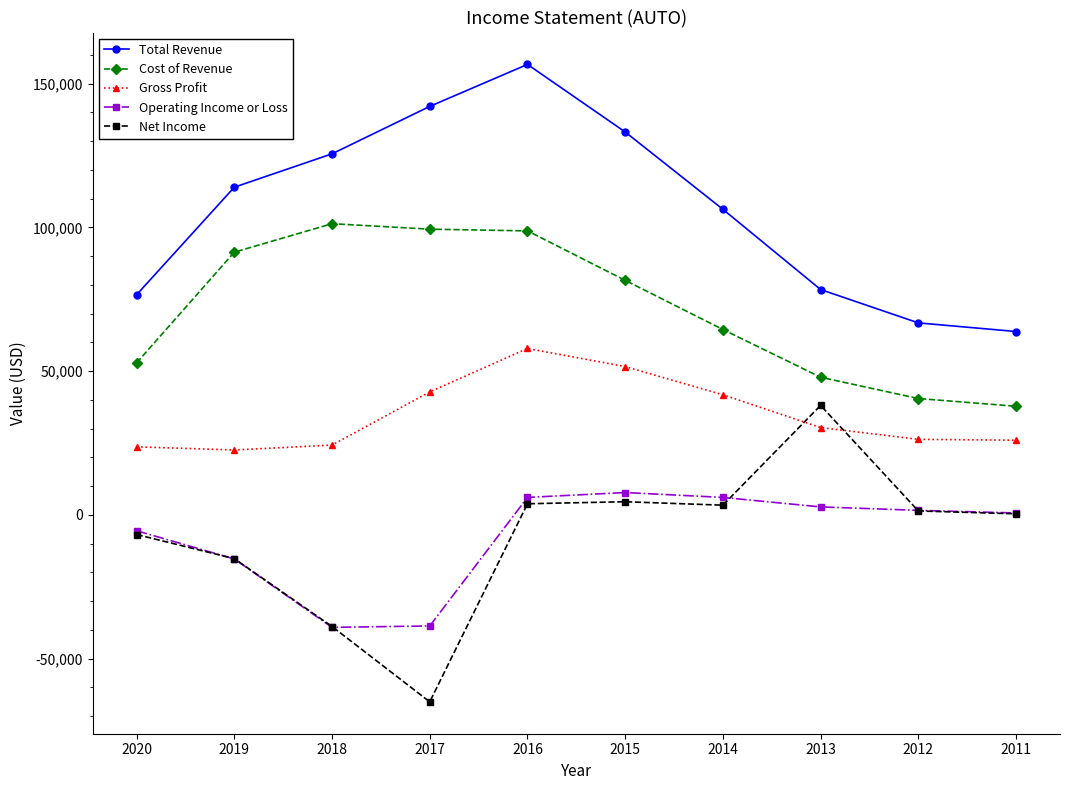

Which series changed the most between 2018 and 2012?

Cost of Revenue